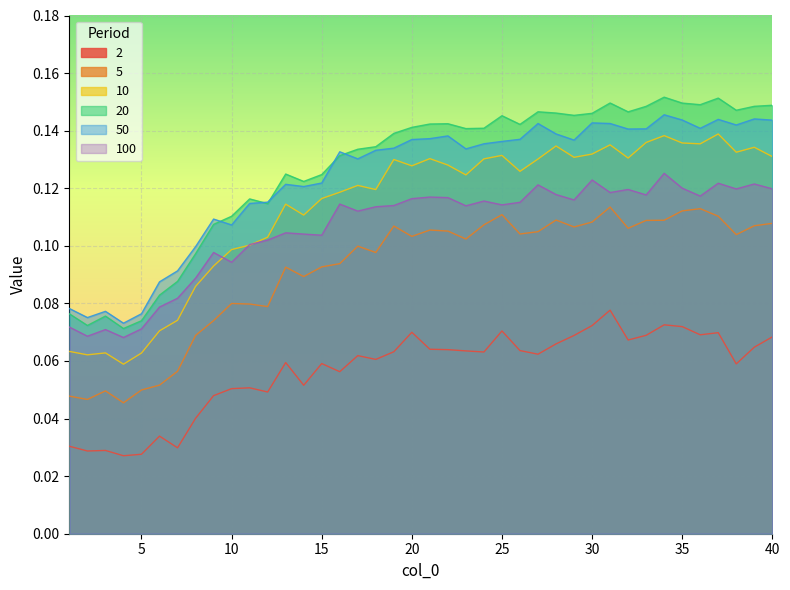

What is the lowest value of the 100 series?

0.1